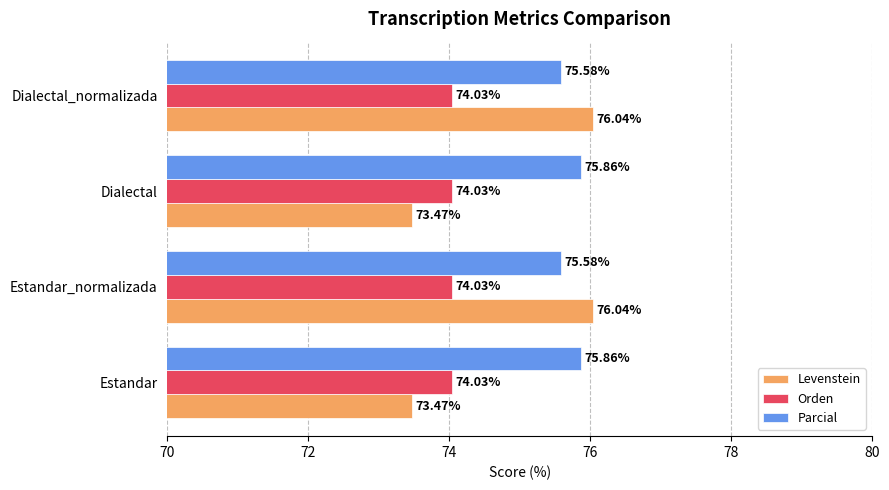

What are all the series names shown in the legend?

Levenstein, Orden, Parcial